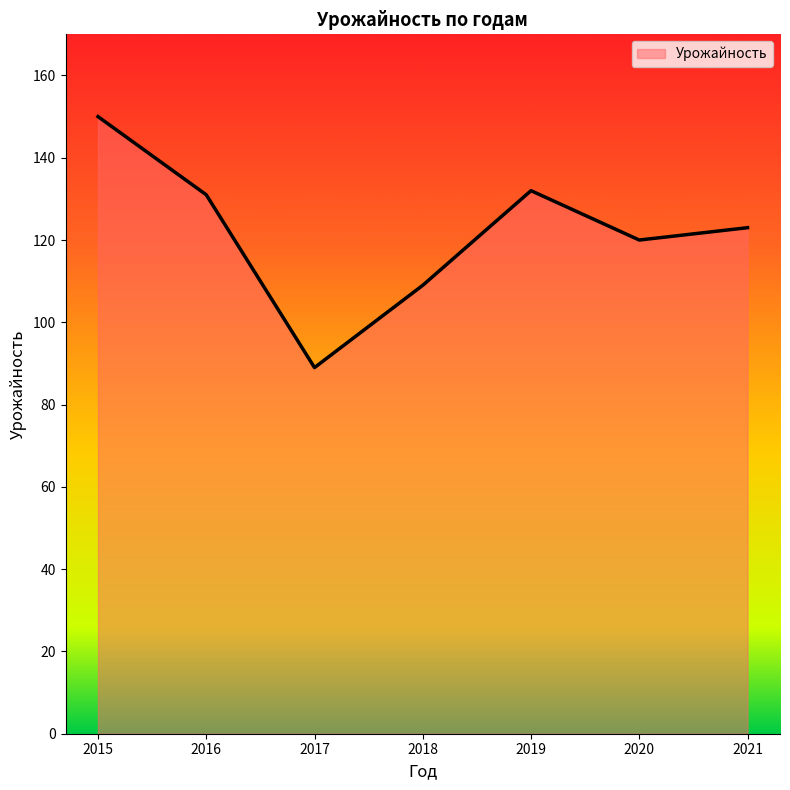

The value at 2015 is 150. True or false?

True